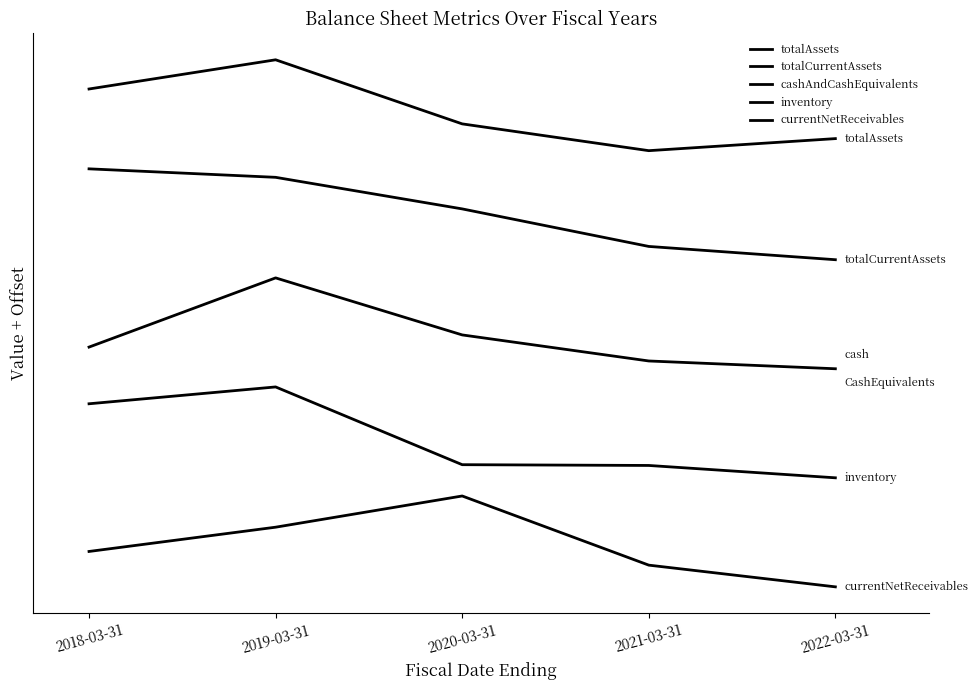

Read the currentNetReceivables value at 2018-03-31.

0.4